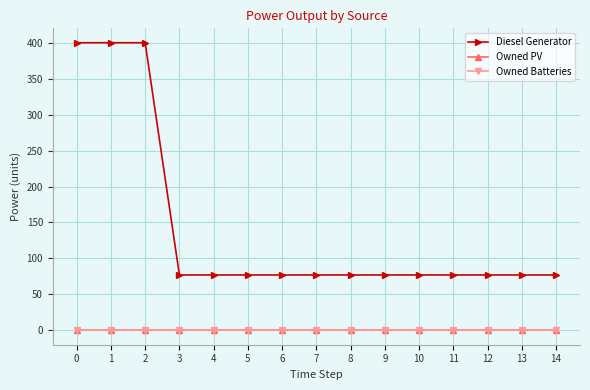

Reading left to right, transcribe all the data shown in this chart.

Diesel Generator: 0=400.0	1=400.0	2=400.0	3=77.0	4=77.0	5=77.0	6=77.0	7=77.0	8=77.0	9=77.0	10=77.0	11=77.0	12=77.0	13=77.0	14=77.0
Owned PV: 0=0.0	1=0.0	2=0.0	3=0.0	4=0.0	5=0.0	6=0.0	7=0.0	8=0.0	9=0.0	10=0.0	11=0.0	12=0.0	13=0.0	14=0.0
Owned Batteries: 0=0.0	1=0.0	2=0.0	3=0.0	4=0.0	5=0.0	6=0.0	7=0.0	8=0.0	9=0.0	10=0.0	11=0.0	12=0.0	13=0.0	14=0.0